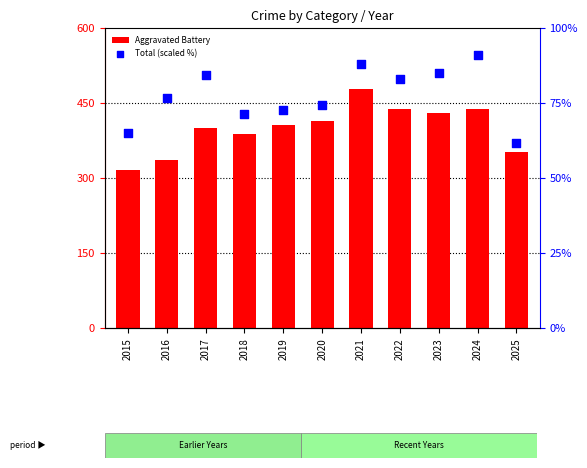

At which category is the sum across all series the highest?

2021